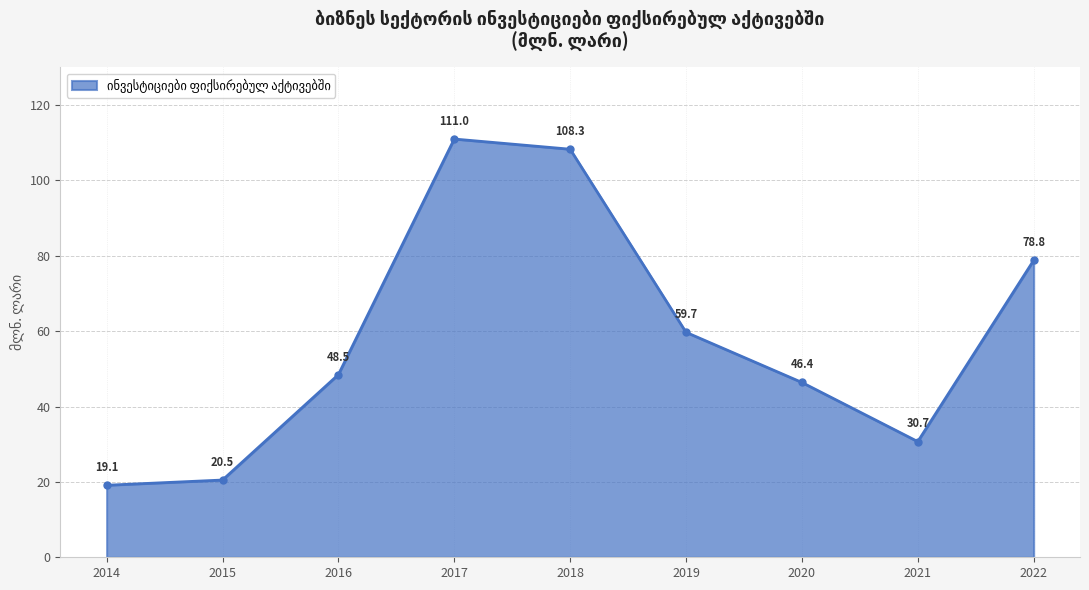

Reading right to left, transcribe all the data shown in this chart.

78.8	30.7	46.4	59.7	108.3	111.0	48.5	20.5	19.1